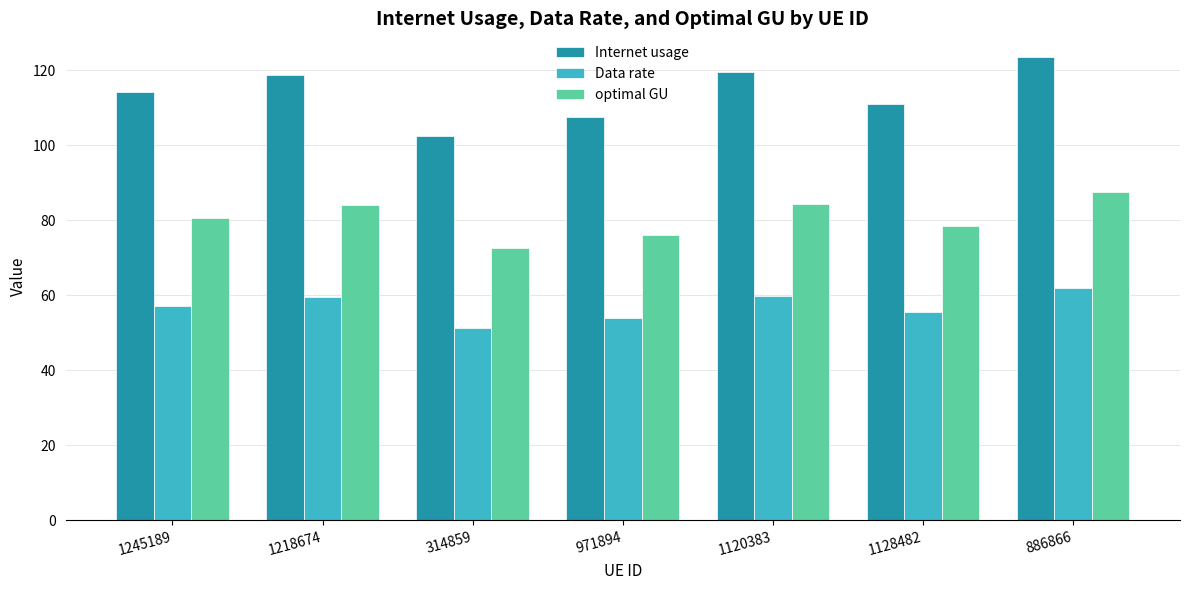

At how many categories does at least one series exceed 99?

7